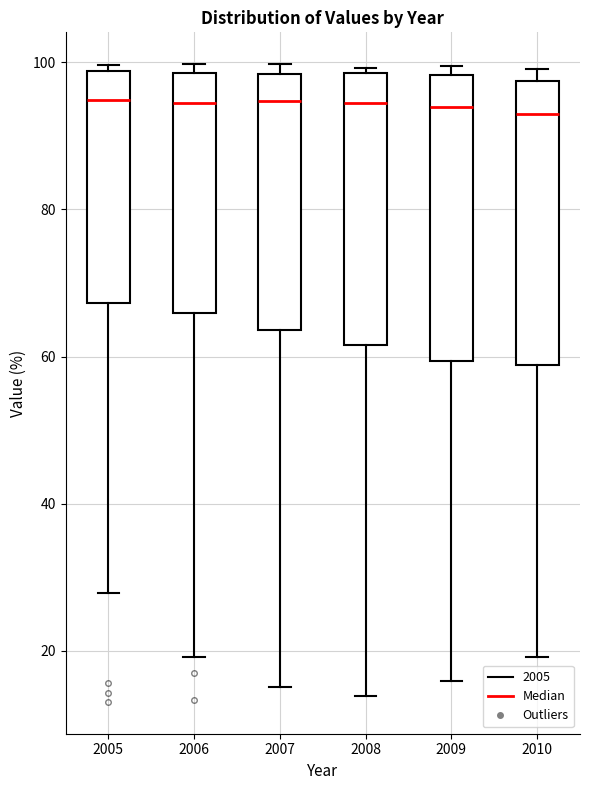

Reading left to right, read every box against the y-axis: the position of its median line, the range the box covers, and the ends of its whiskers. The values are not printed on the chart, so give them approximately, as read against the axis.

2005: median 94, box 68 to 98, whiskers 28 to 100
2006: median 94, box 66 to 98, whiskers 20 to 100
2007: median 94, box 64 to 98, whiskers 16 to 100
2008: median 94, box 62 to 98, whiskers 14 to 100
2009: median 94, box 60 to 98, whiskers 16 to 100
2010: median 92, box 58 to 98, whiskers 20 to 100